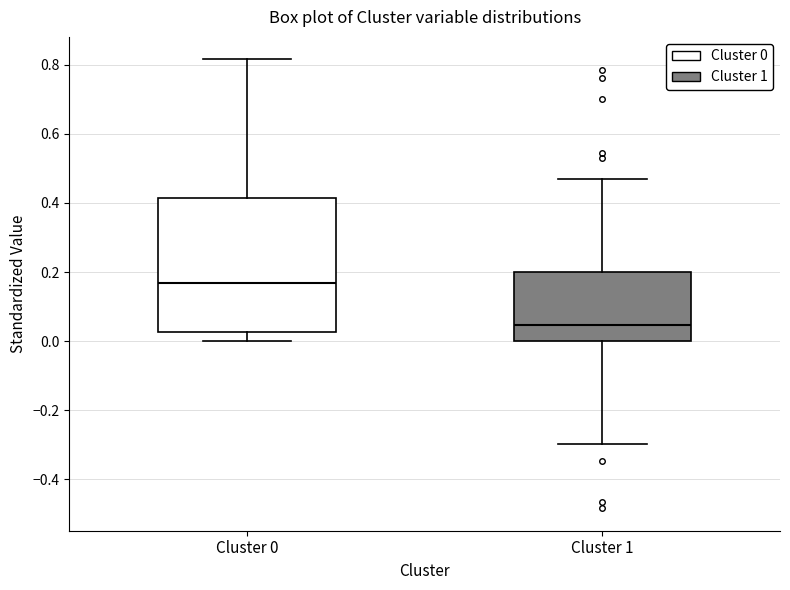

Which box is the tallest, from its lower edge to its upper edge?

Cluster 0